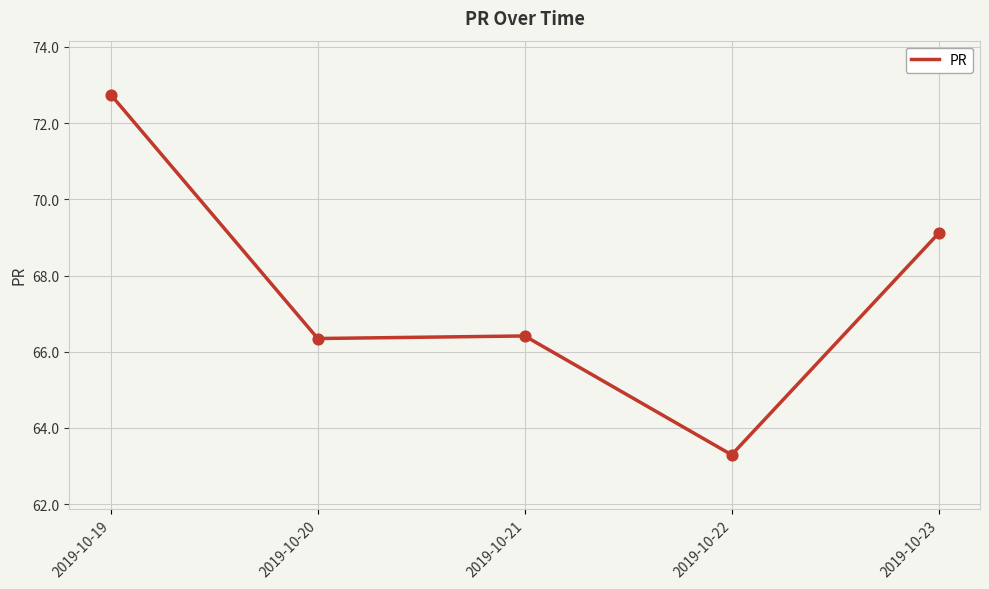

What is the ratio of the value at 2019-10-23 to the value at 2019-10-22?

1.1